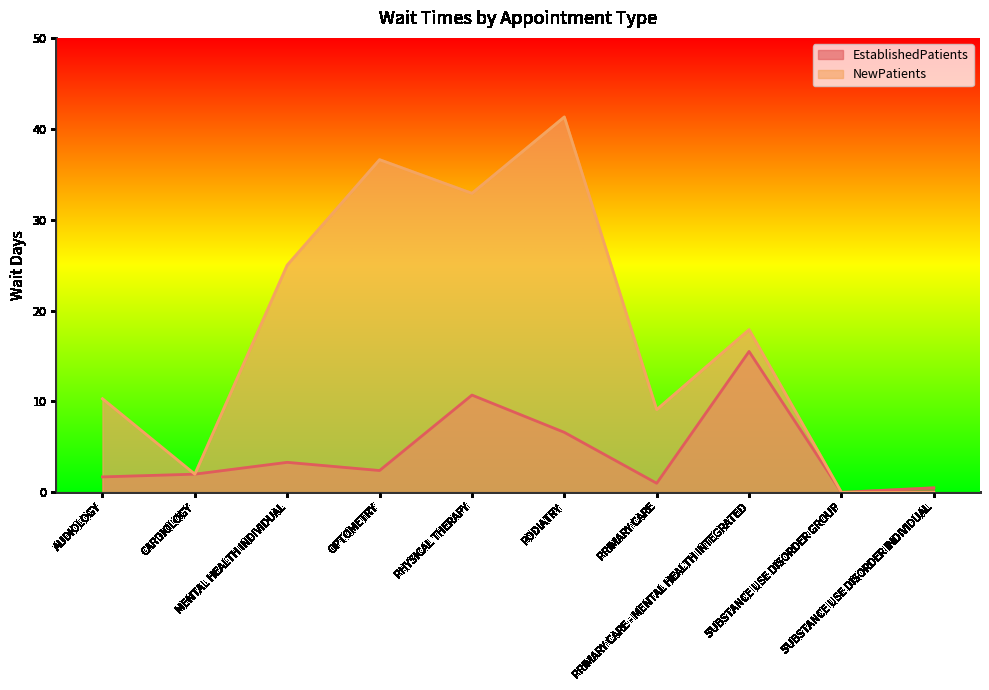

How many data points does each series have?

10